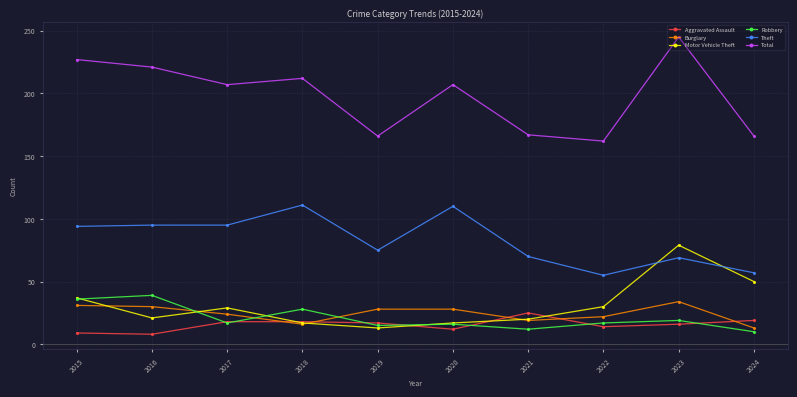

At how many categories does at least one series exceed 47?

10